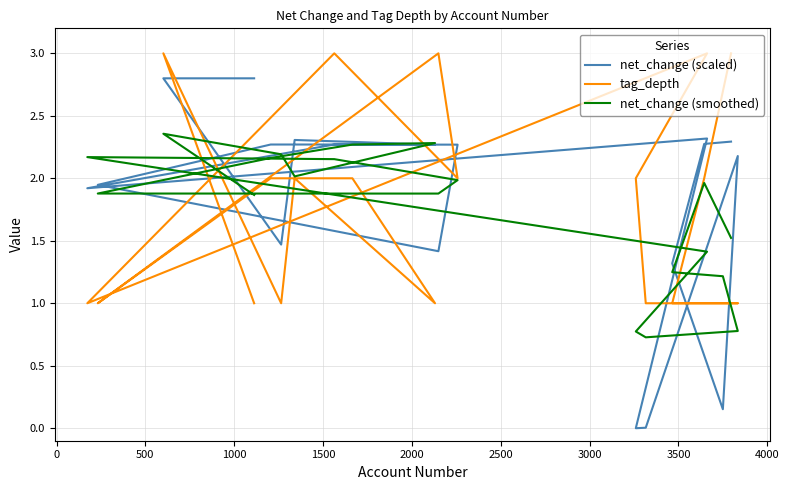

How many intersections are there between net_change (scaled) and net_change (smoothed)?

12